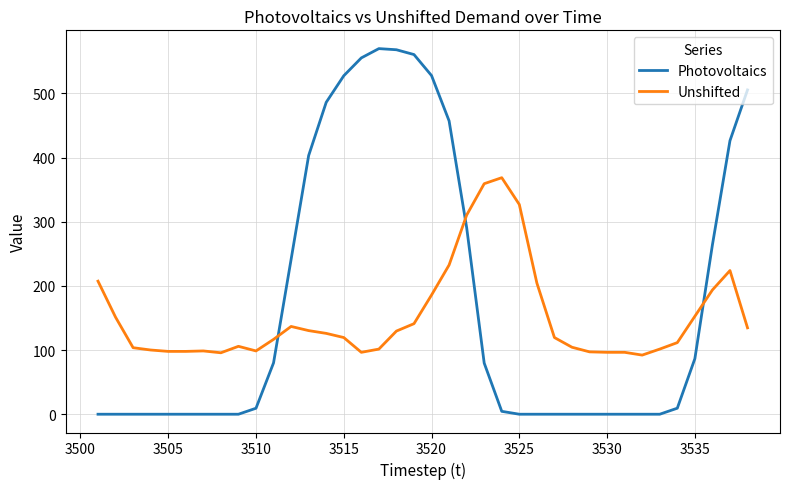

How many values in the Photovoltaics series exceed 9?

19